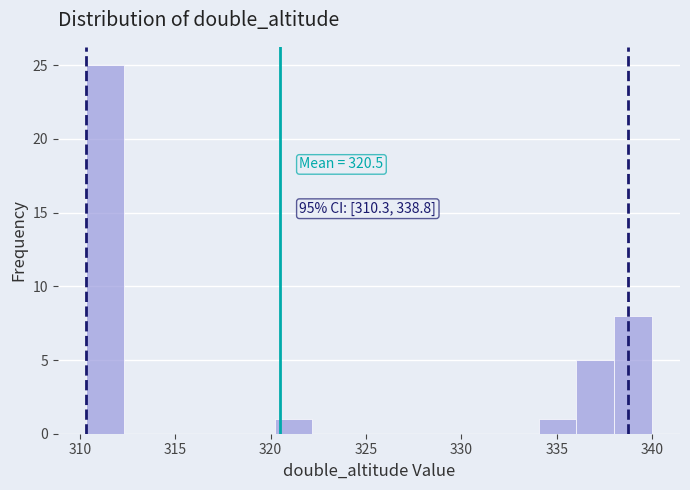

Around what value on the x-axis is the tallest bar? Give the approximate position of its centre, as read against the axis.

311.5